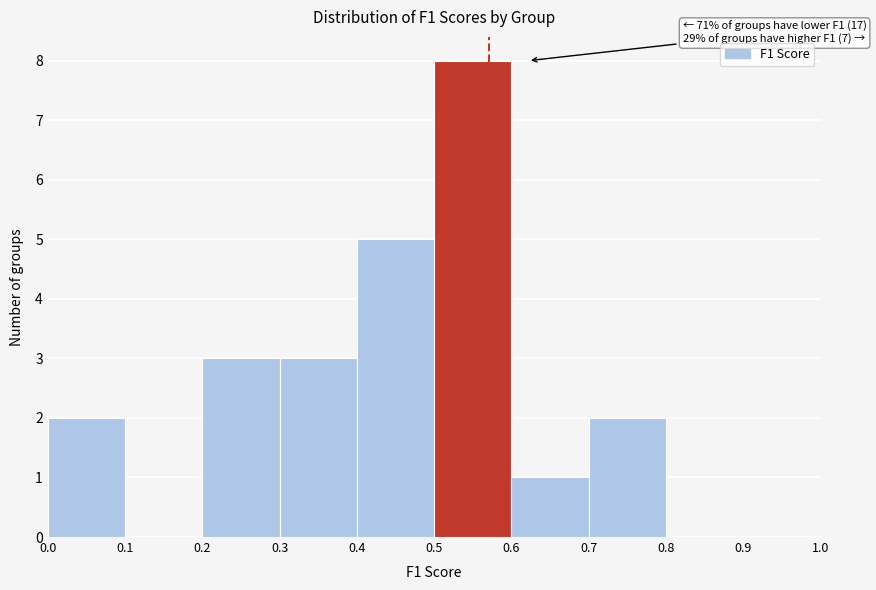

Which range on the x-axis has the tallest bar?

0.5 to 0.6